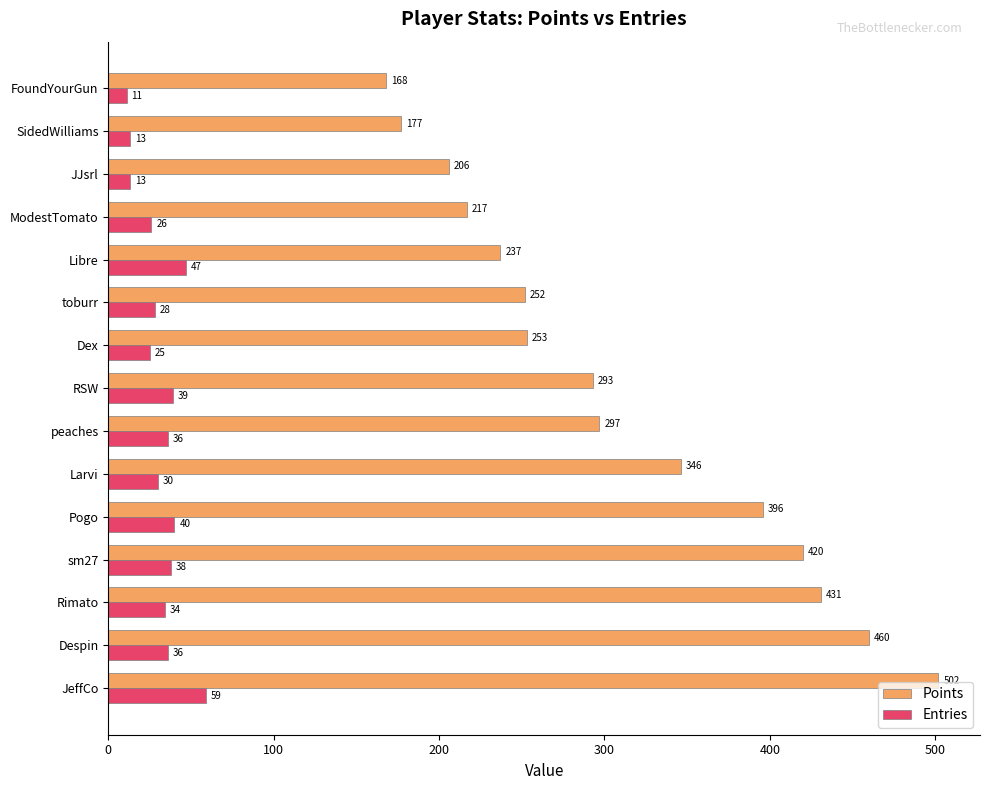

What are all the series names shown in the legend?

Points, Entries